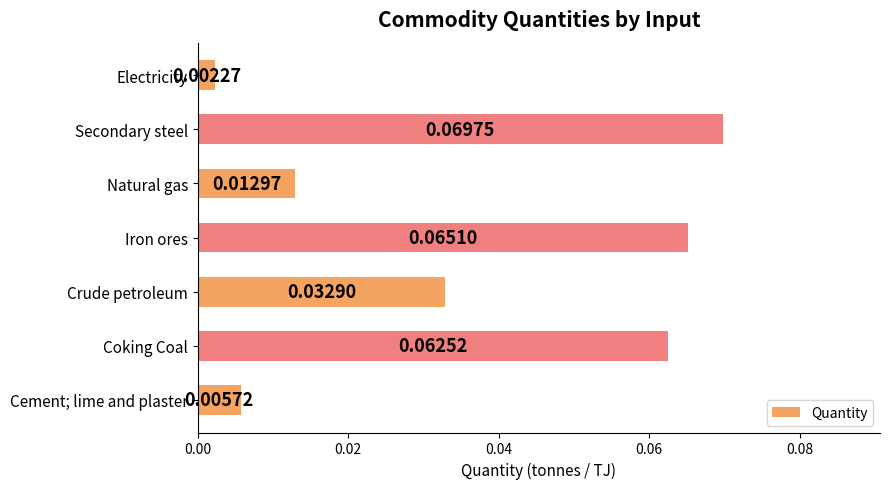

Between Secondary steel and Crude petroleum, which is larger?

Secondary steel